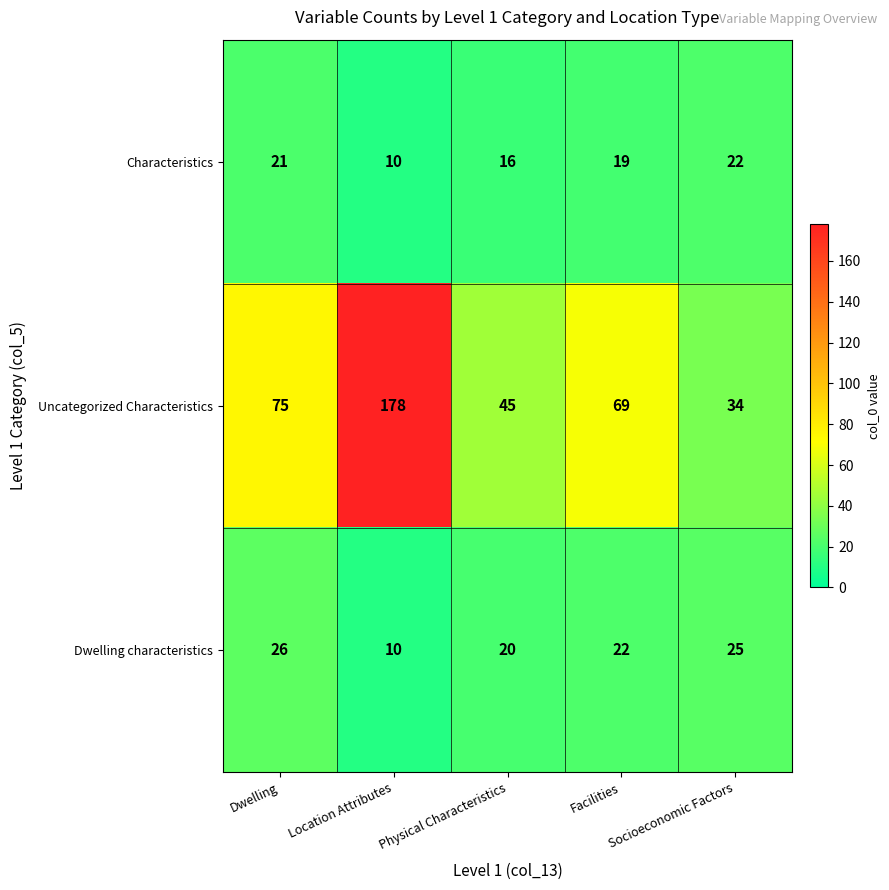

What is the difference between the highest and lowest values at Location Attributes?

168